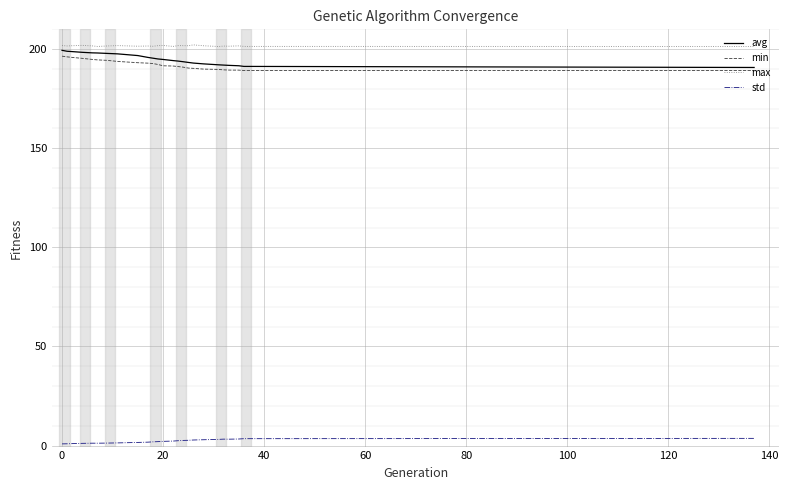

Which series has the largest range (max minus min)?

avg